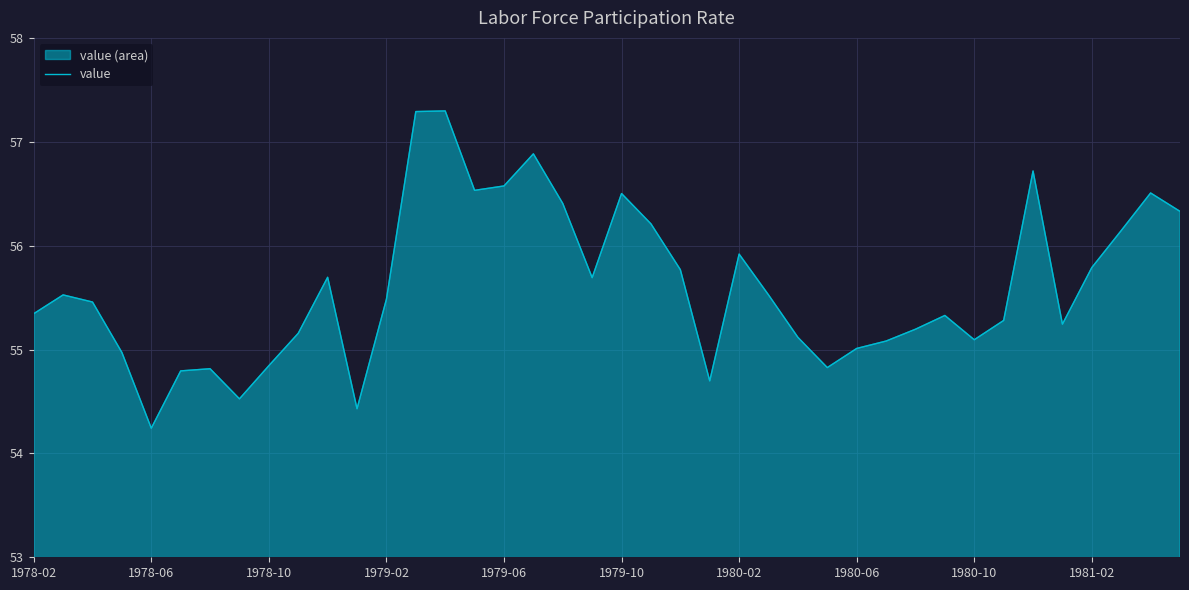

True or false: the data shows 54.2 at 1978-06.

True